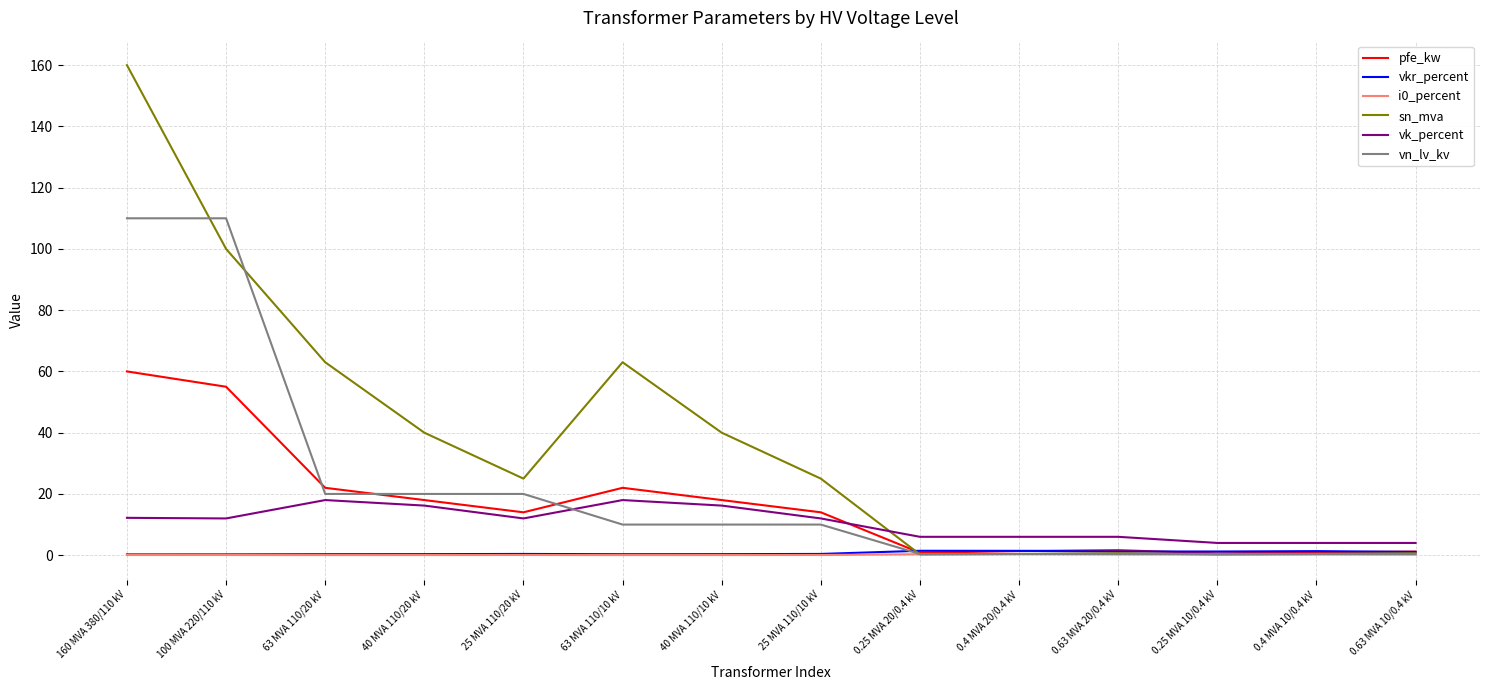

True or false: vk_percent and pfe_kw cross at least once.

True